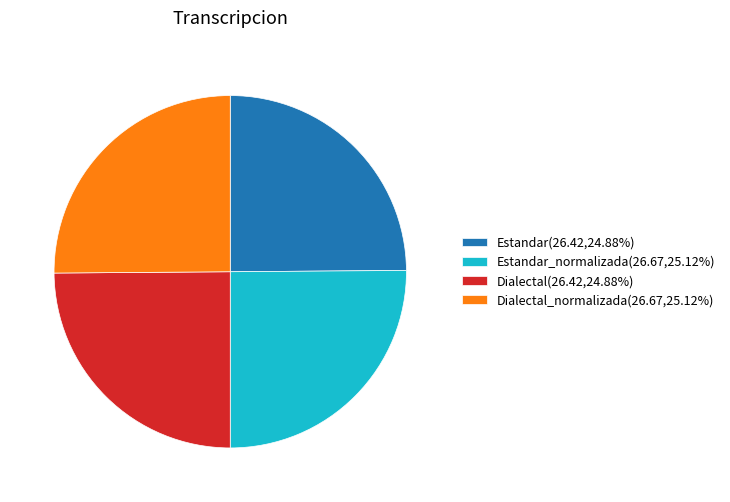

What is the ratio of the value at Dialectal_normalizada(26.67,25.12%) to the value at Estandar(26.42,24.88%)?

1.0